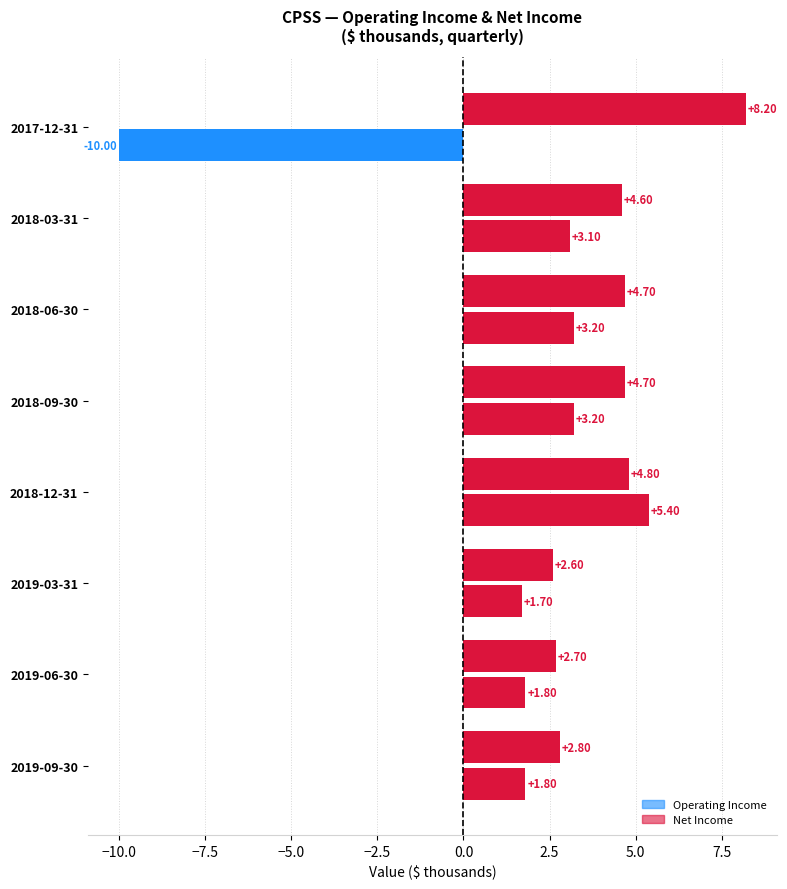

How many series are shown in this chart?

2